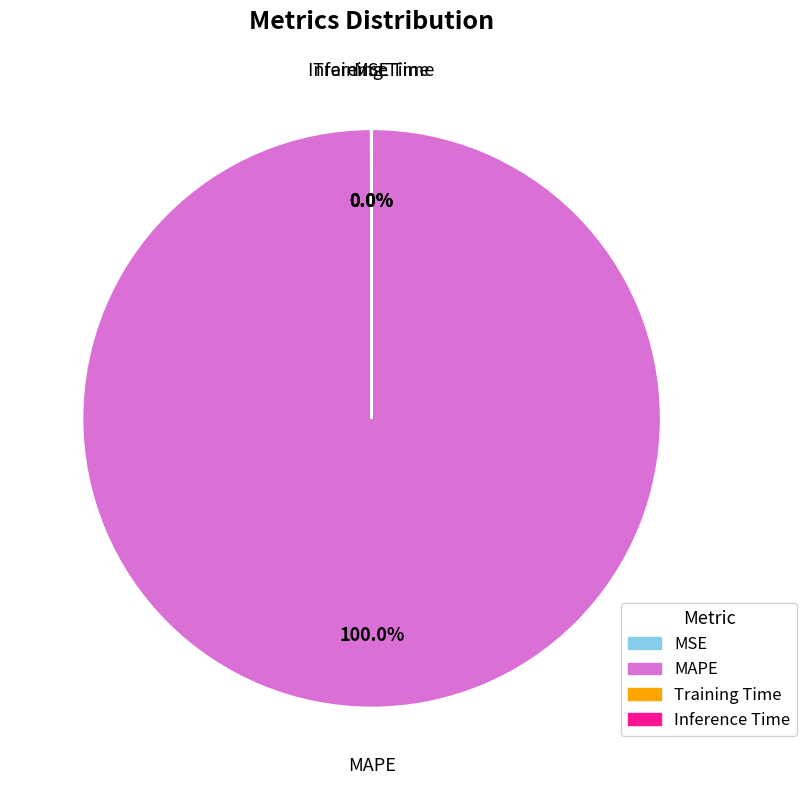

Does any single category account for the majority?

Yes